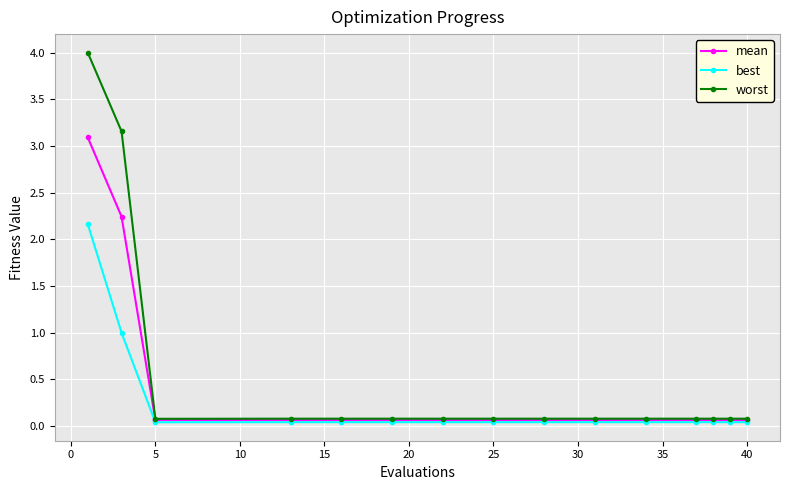

What is the value of the worst point at the 9th from the left?

0.1